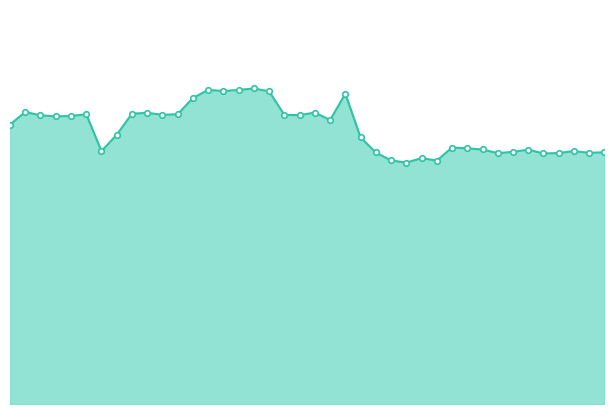

What is the value of the 34th point from the left?

0.3